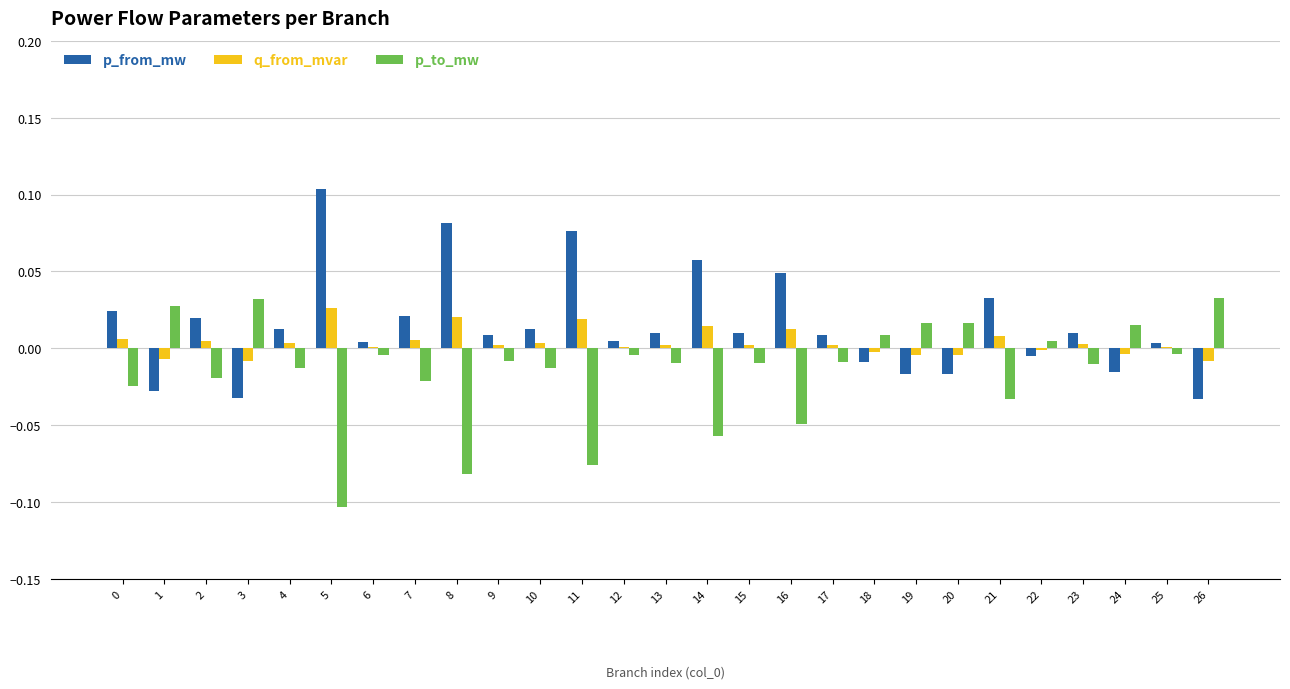

At which category does the chart reach its peak across all series?

5